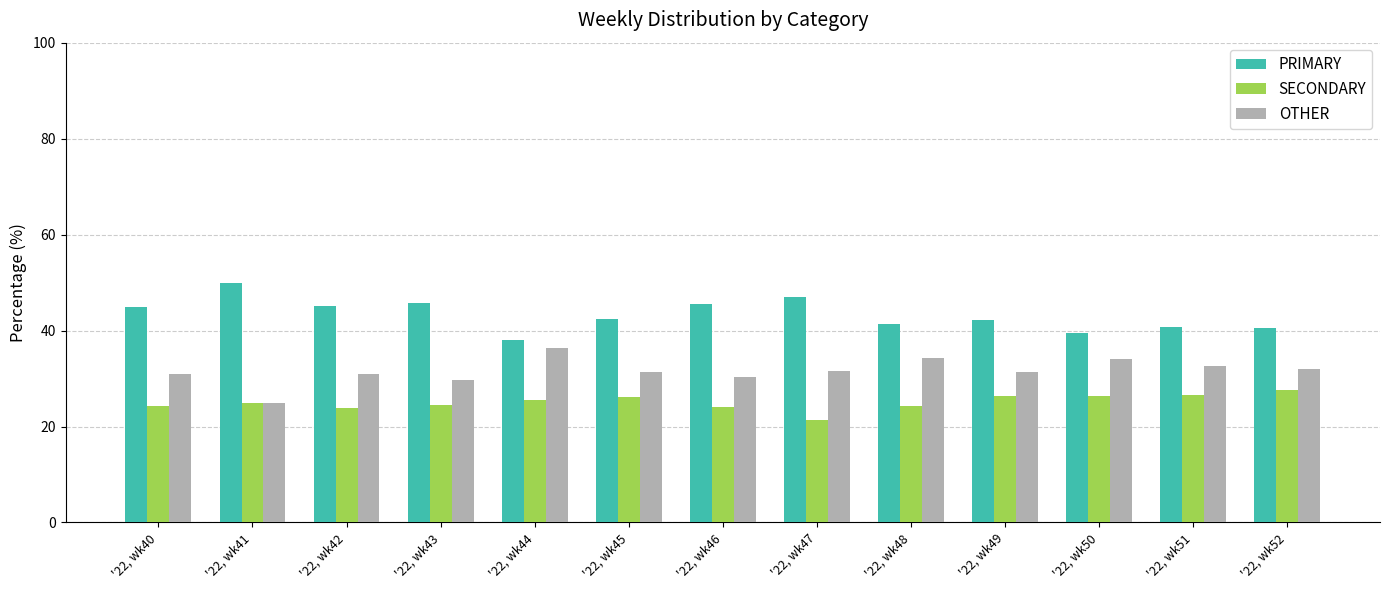

What is the spread (max minus min) of values at '22, wk48?

17.2